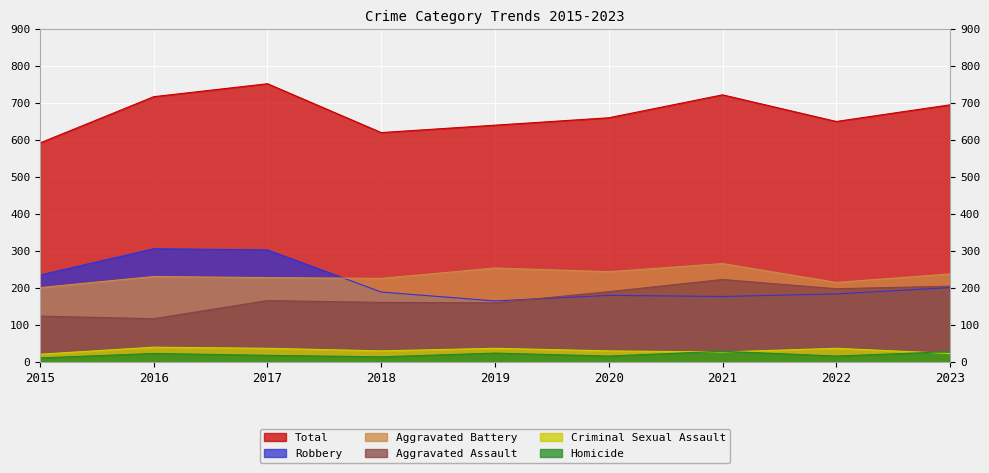

What is the value of the Criminal Sexual Assault point at the 4th from the left?

30